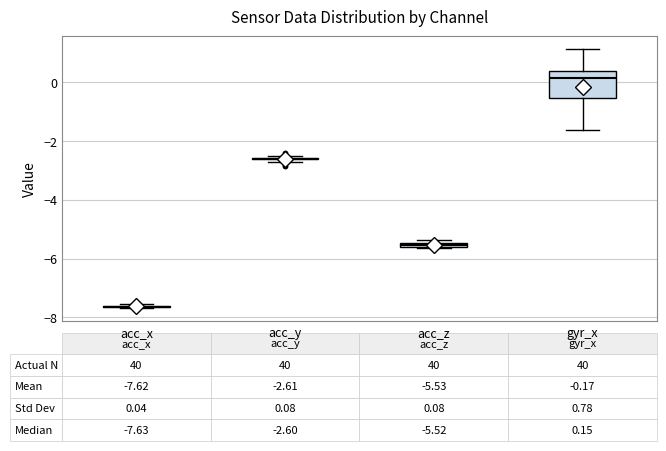

Comparing the boxes themselves (not the whiskers), which one is the tallest?

gyr_x